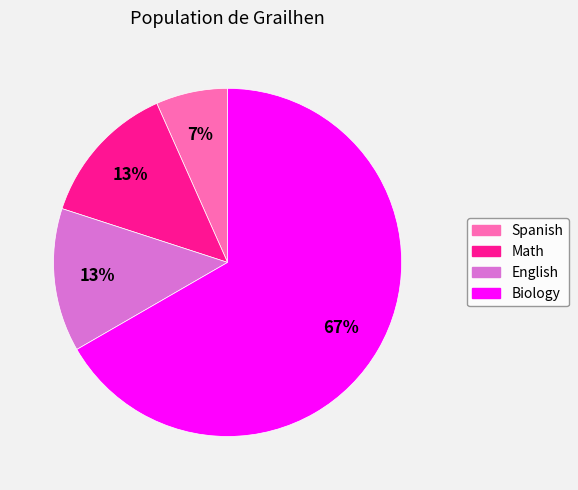

Which has a higher value, Spanish or Biology?

Biology